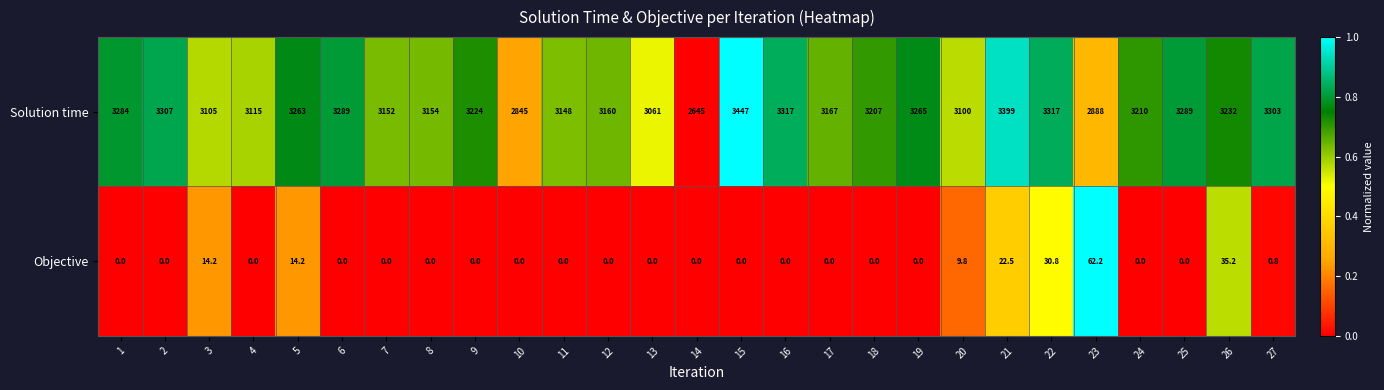

What is the difference between the maximum and minimum values in the Solution time series?

802.0